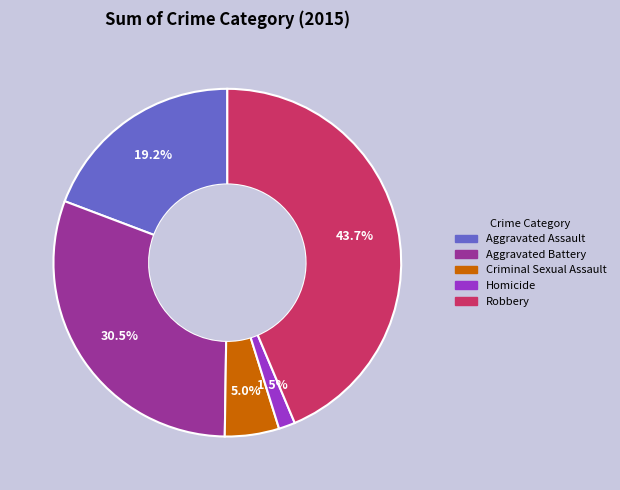

To the nearest percent, what percentage of the pie is Aggravated Assault?

19%